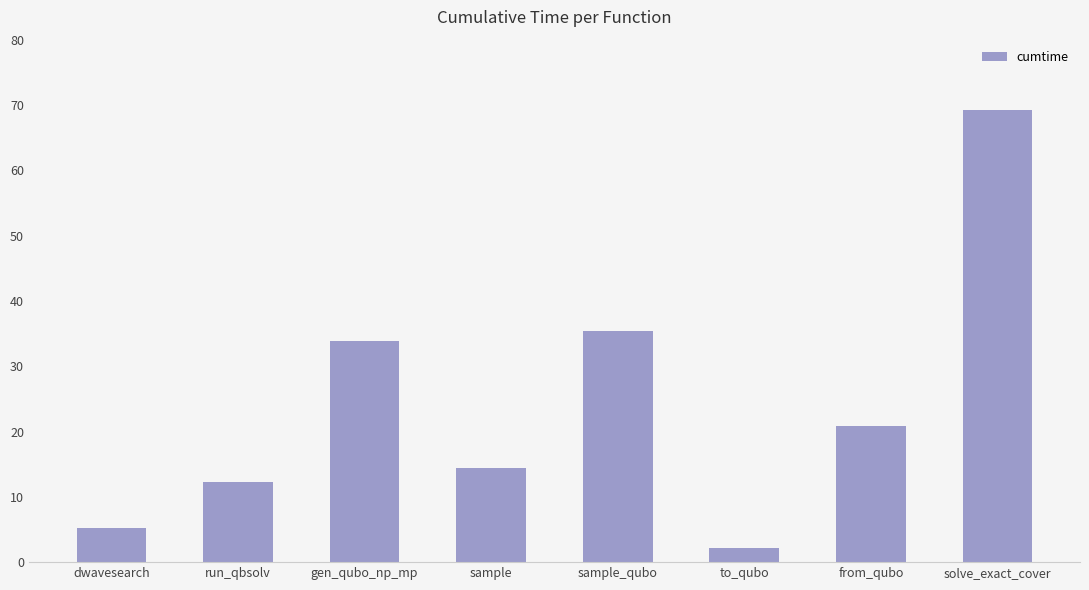

Reading right to left, what are all the values shown in this chart?

solve_exact_cover=69.3	from_qubo=20.8	to_qubo=2.2	sample_qubo=35.4	sample=14.5	gen_qubo_np_mp=33.8	run_qbsolv=12.2	dwavesearch=5.3